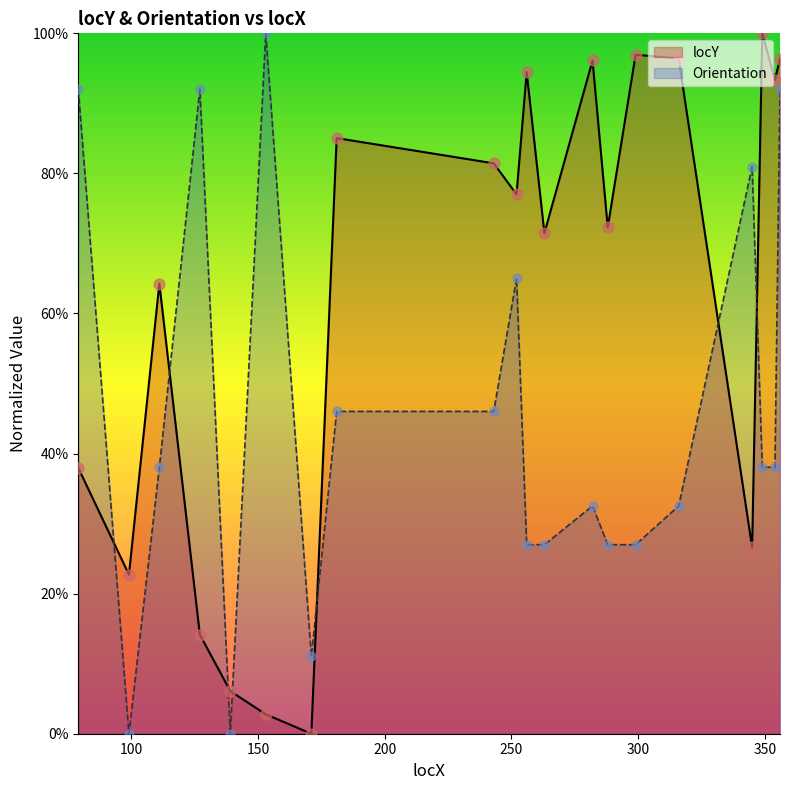

Which series has the widest spread of Y values?

locY